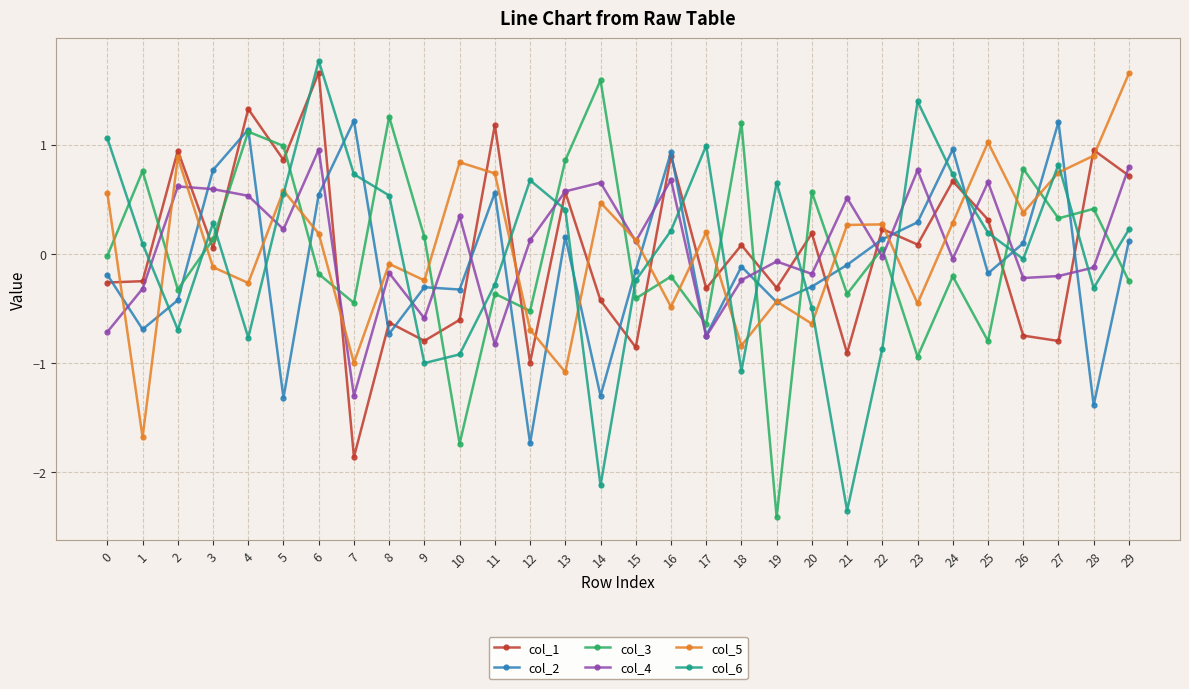

Is the value of col_6 at 6 greater than the value of col_4 at 14?

Yes